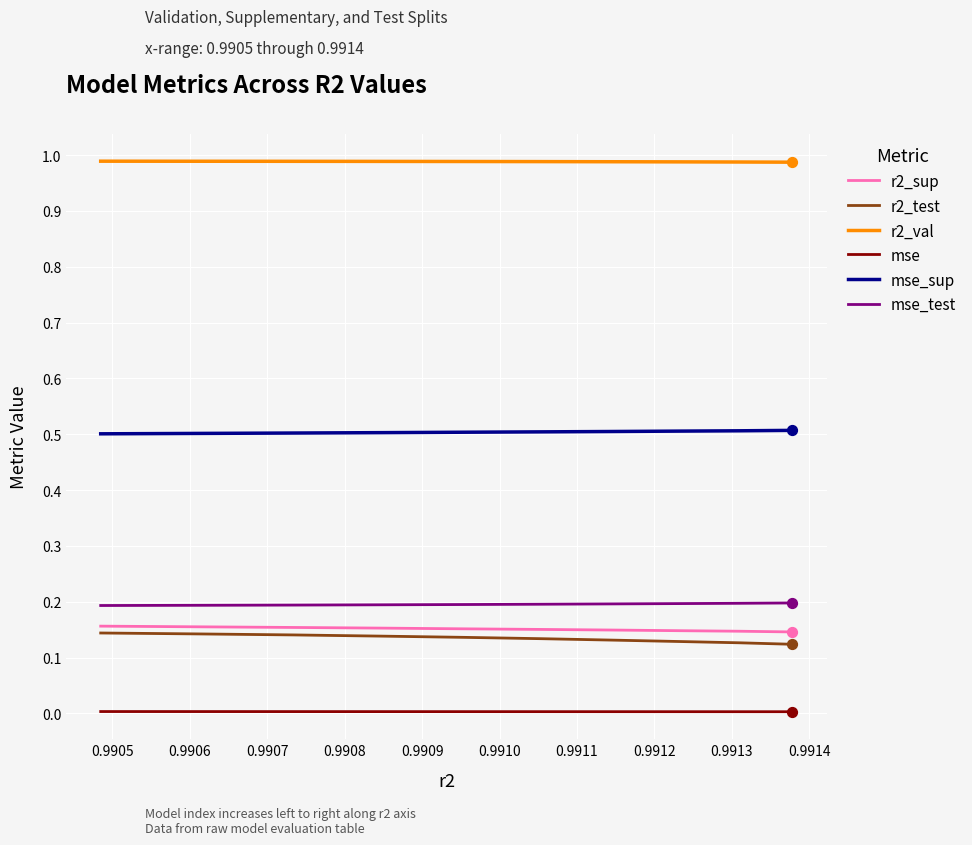

At how many categories does at least one series exceed 0?

10